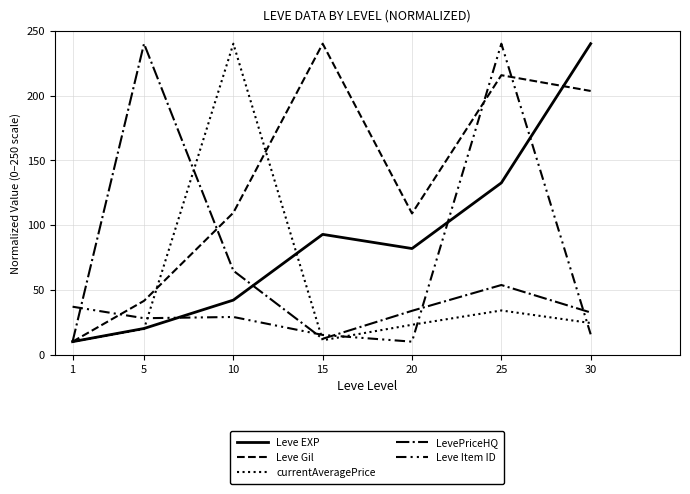

What is the minimum value for Leve EXP?

10.0